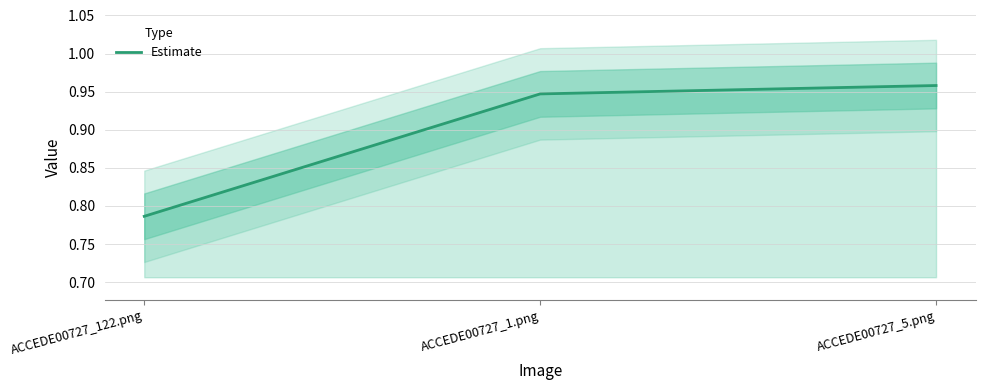

What is the difference between the values at ACCEDE00727_5.png and ACCEDE00727_122.png?

0.2